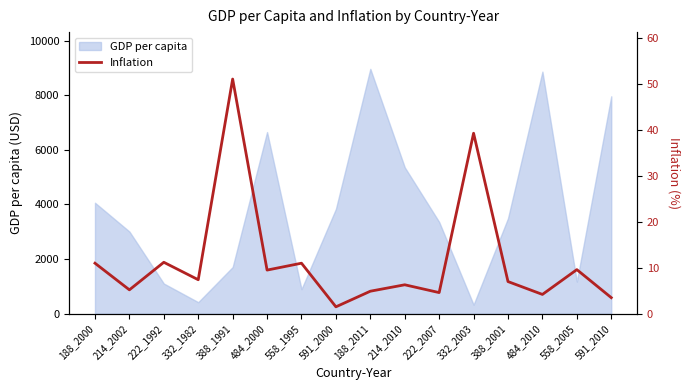

What is the smallest value displayed?

1.5